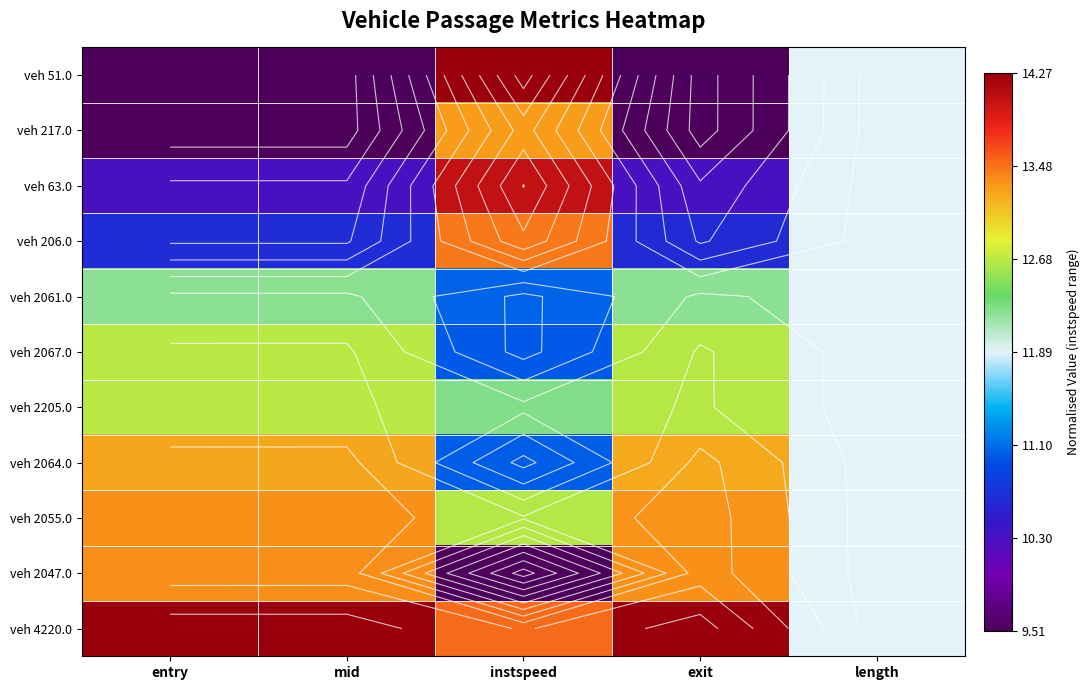

Which series has the largest total across all categories?

veh 4220.0